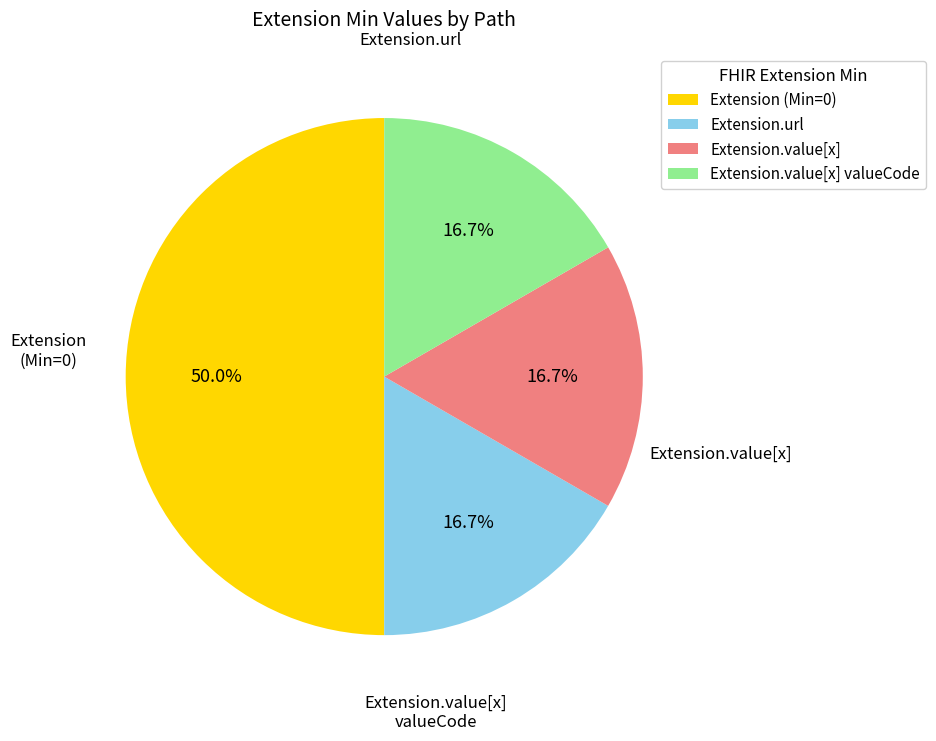

Combined, do Extension.value[x] valueCode and Extension.value[x] account for over 50%?

No